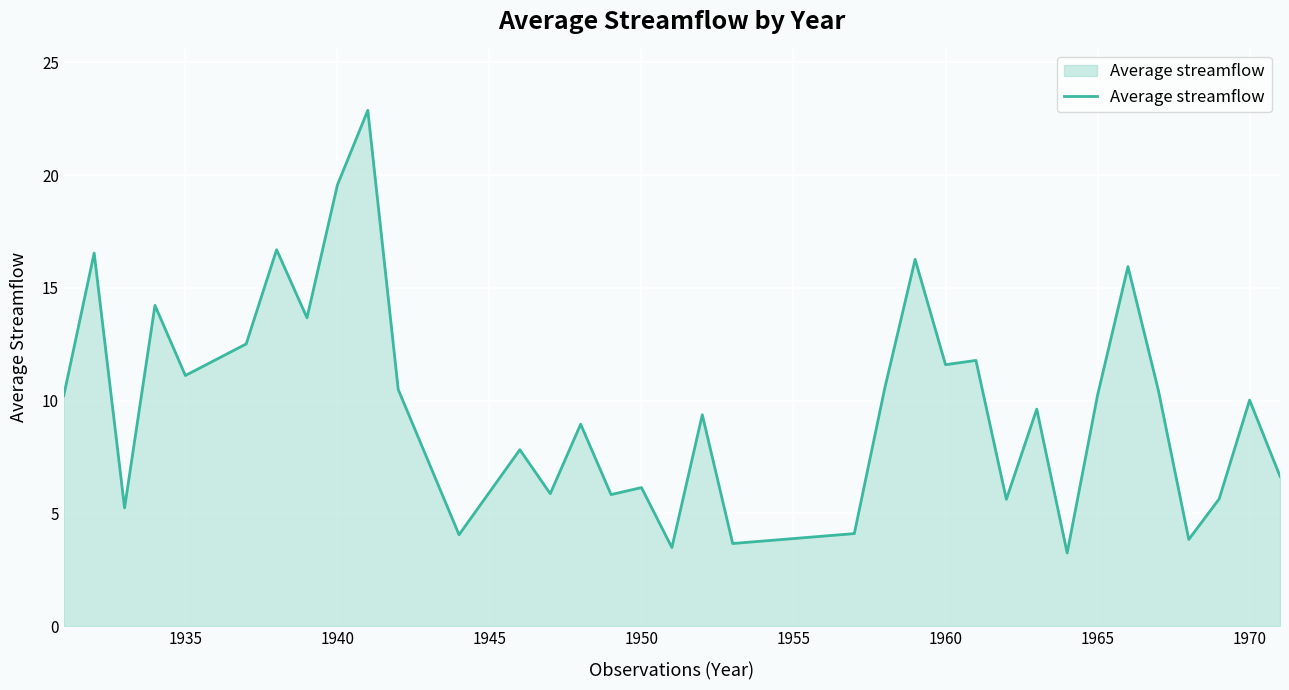

What is the greatest value displayed?

22.9